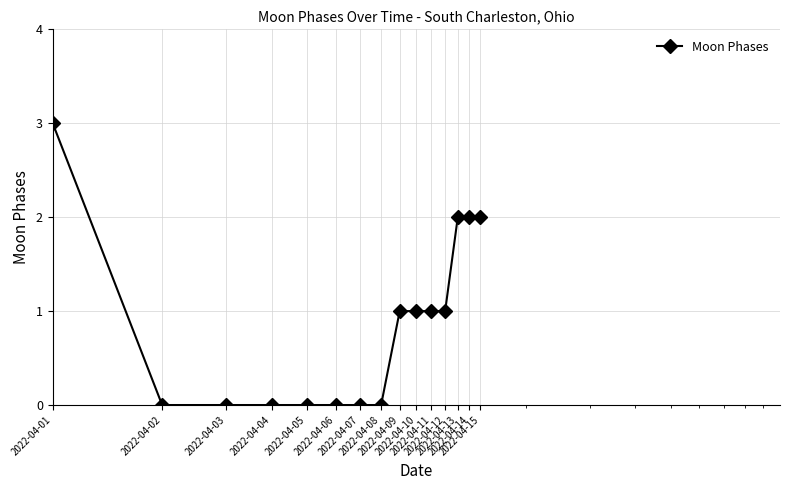

Reading left to right, what are all the values shown in this chart?

3	0	0	0	0	0	0	0	1	1	1	1	2	2	2